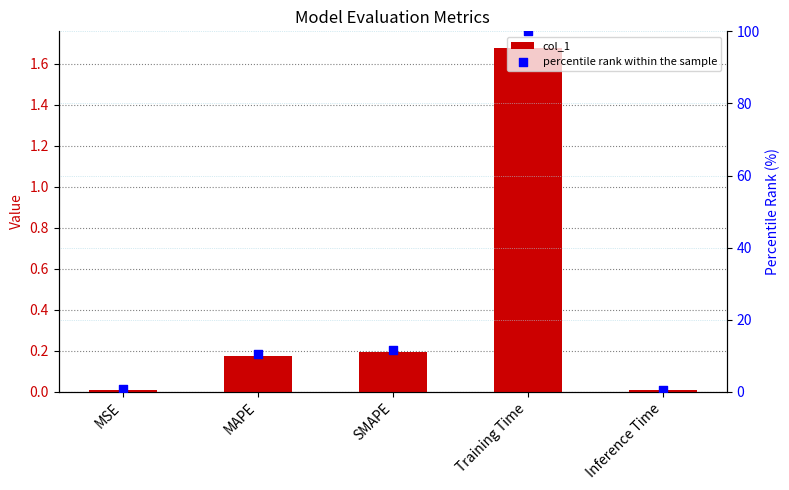

Which series has the widest spread of Y values?

percentile rank within the sample